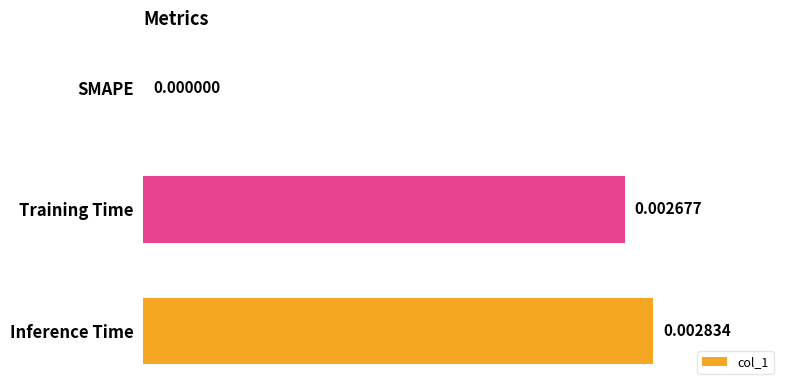

Are the bars grouped side by side (vs. stacked)?

No